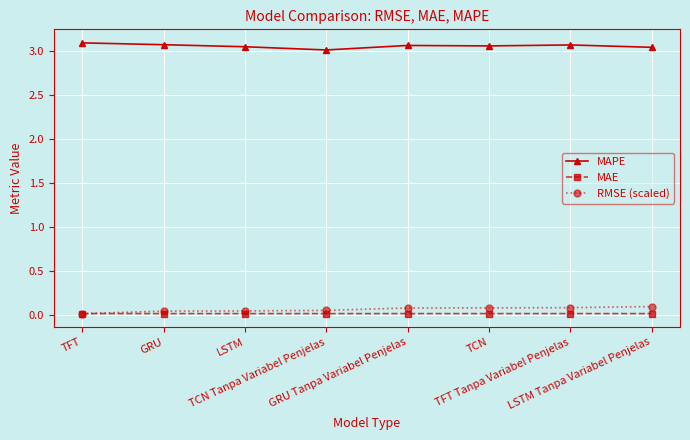

What is the label of the 3rd point from the left?

LSTM